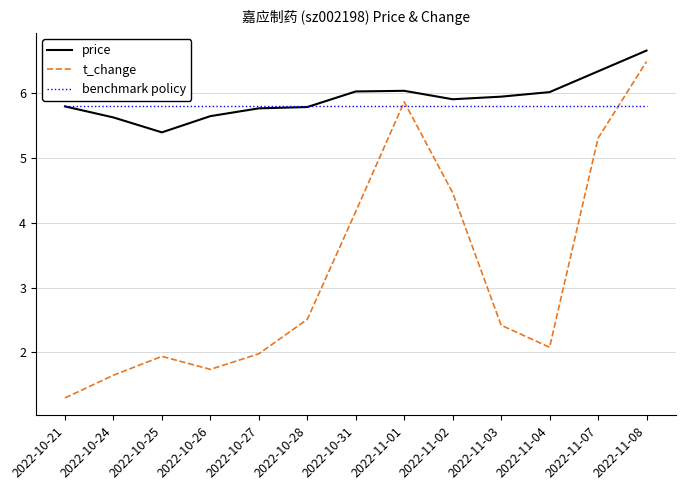

Is it true that benchmark policy equals 5.8 at 2022-11-04?

True